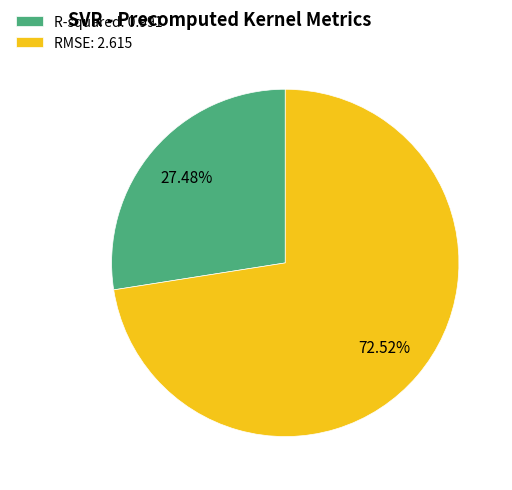

Is RMSE the majority of the pie?

Yes